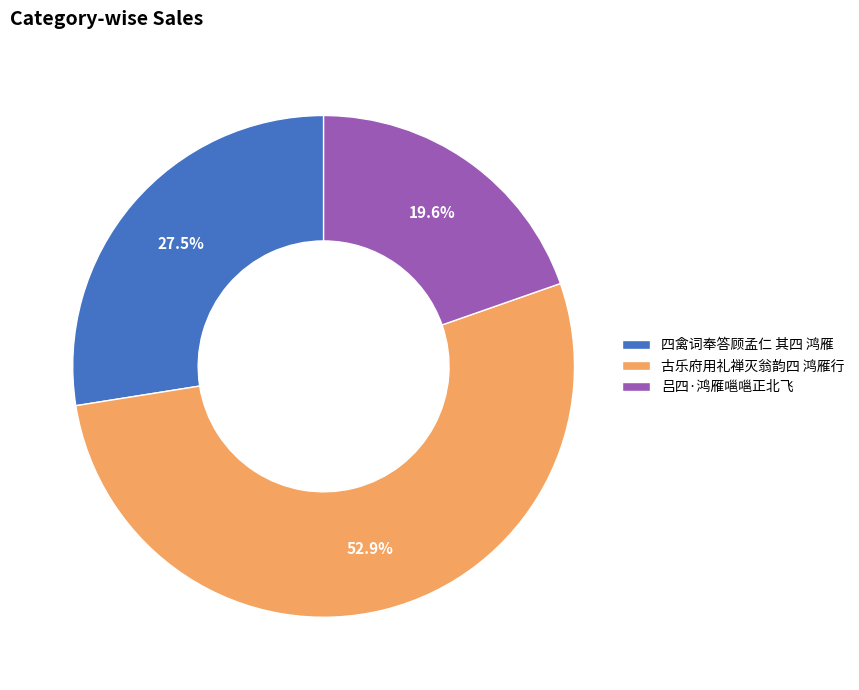

Count the number of slices in the pie.

3